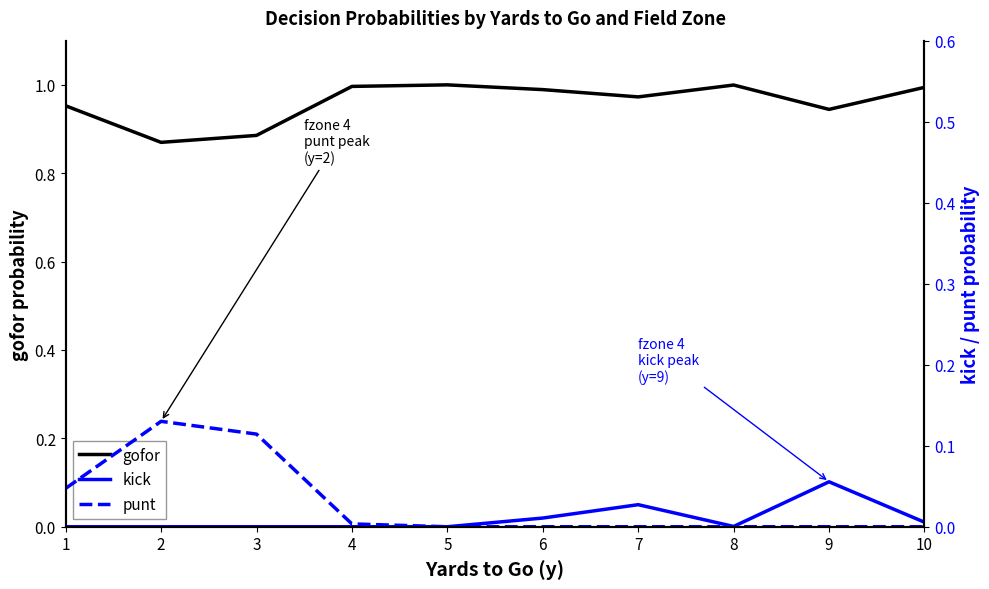

Reading left to right, transcribe all the data shown in this chart.

gofor: 1=1.0	2=0.9	3=0.9	4=1.0	5=1.0	6=1.0	7=1.0	8=1.0	9=0.9	10=1.0
kick: 1=0.0	2=0.0	3=0.0	4=0.0	5=0.0	6=0.0	7=0.0	8=0.0	9=0.1	10=0.0
punt: 1=0.0	2=0.1	3=0.1	4=0.0	5=0.0	6=0.0	7=0.0	8=0.0	9=0.0	10=0.0